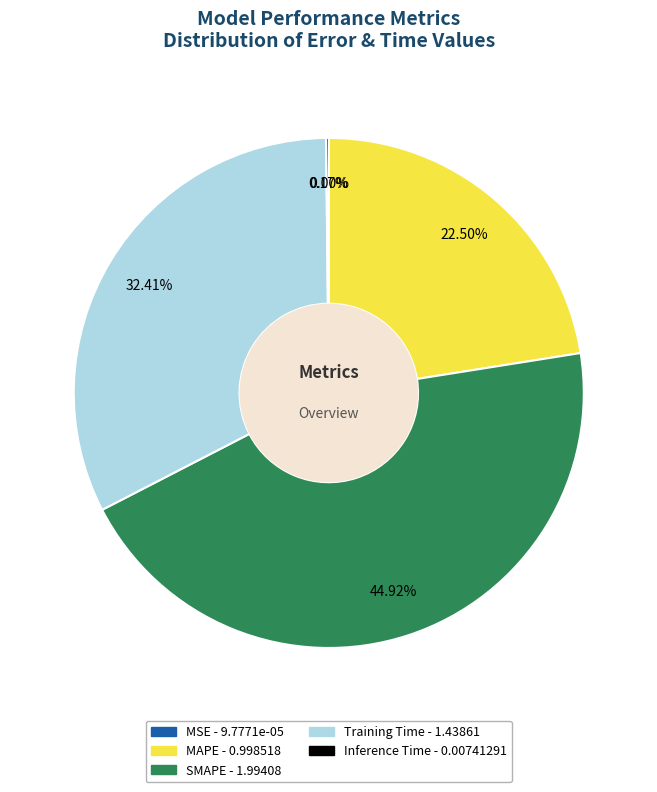

To the nearest percent, what is the average slice percentage?

20%